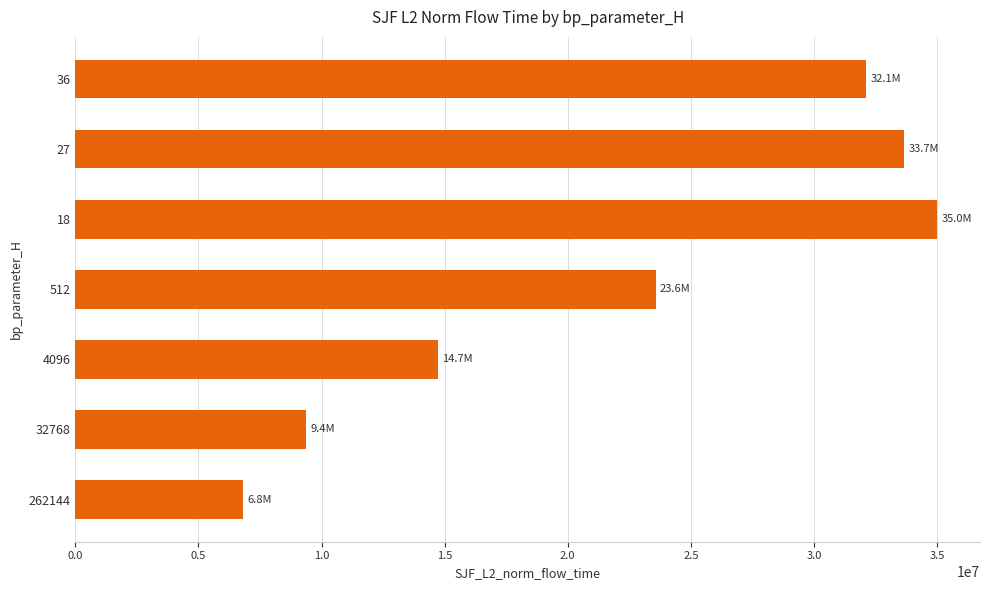

Are the bars horizontal?

Yes